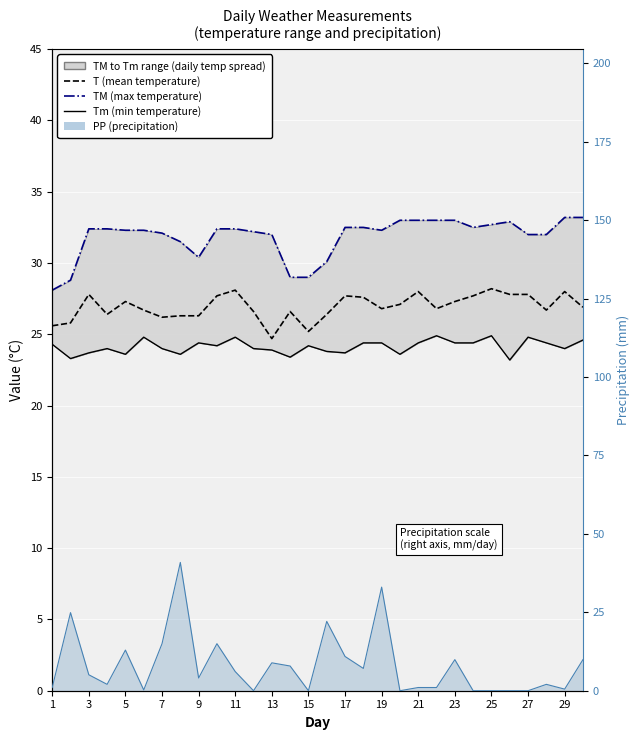

How many lines are shown in the chart?

4